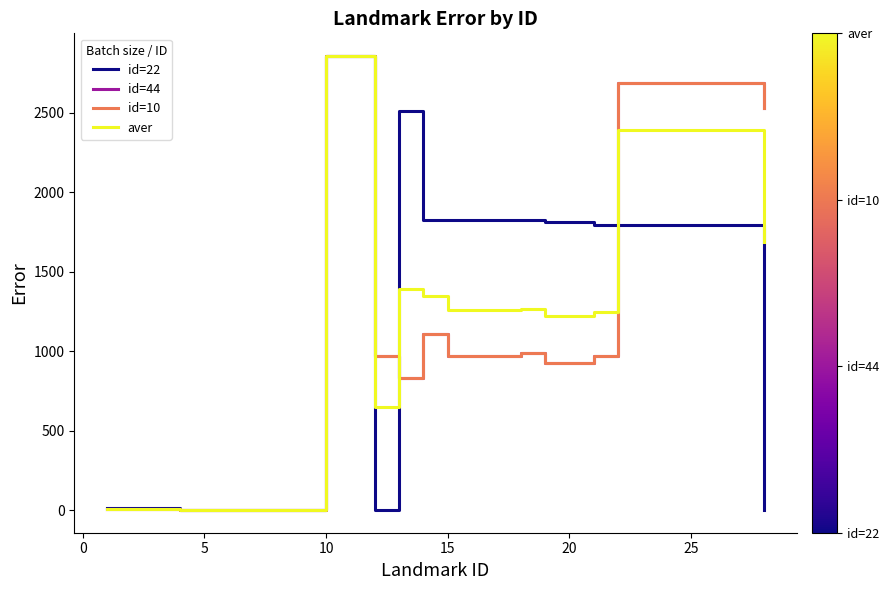

What is the greatest value displayed?

2856.2